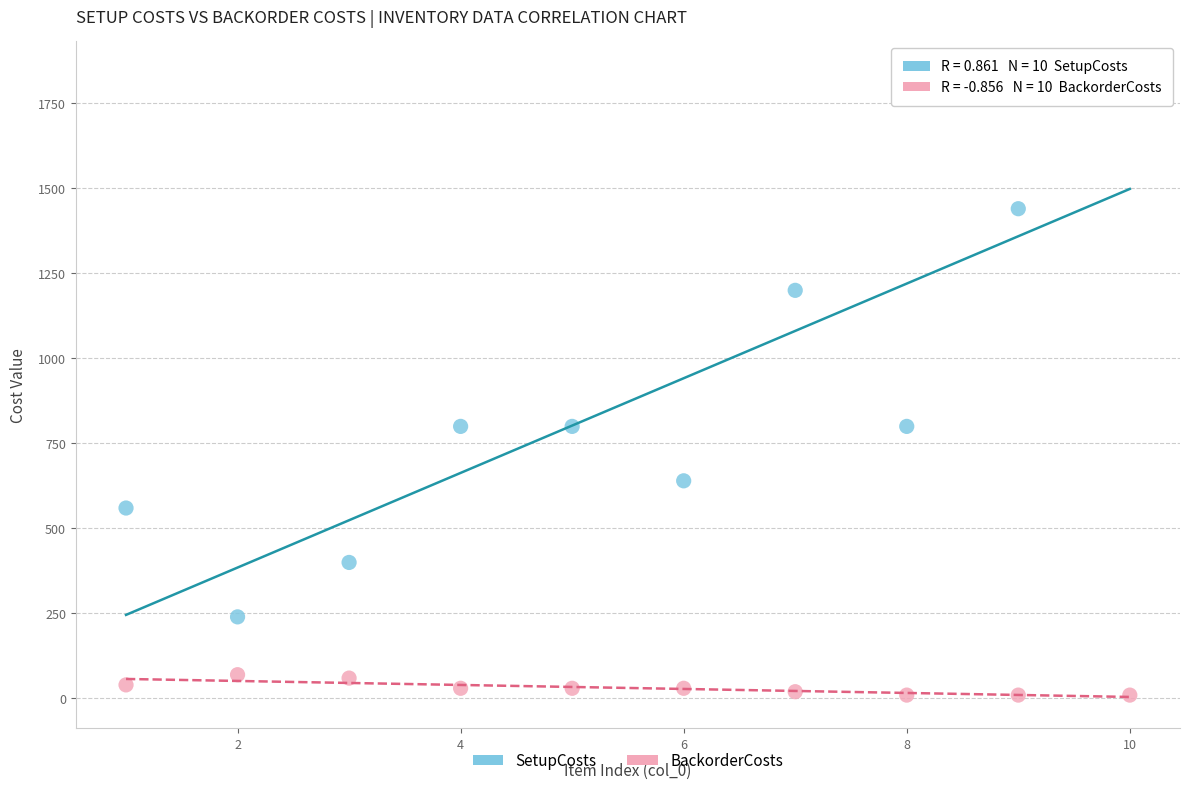

Which series contains the highest Y value?

SetupCosts